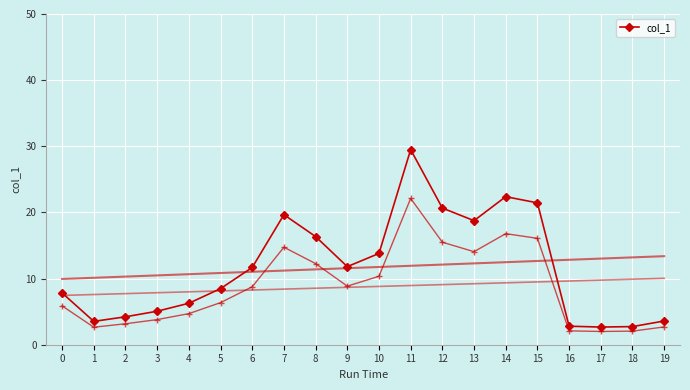

What is the sum of the values at 8 and 10?

30.1